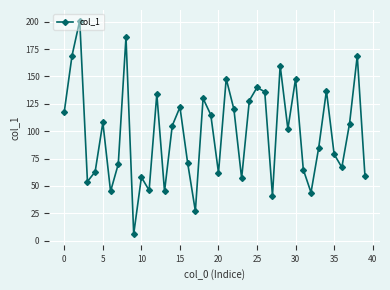

How many data points does each series have?

40